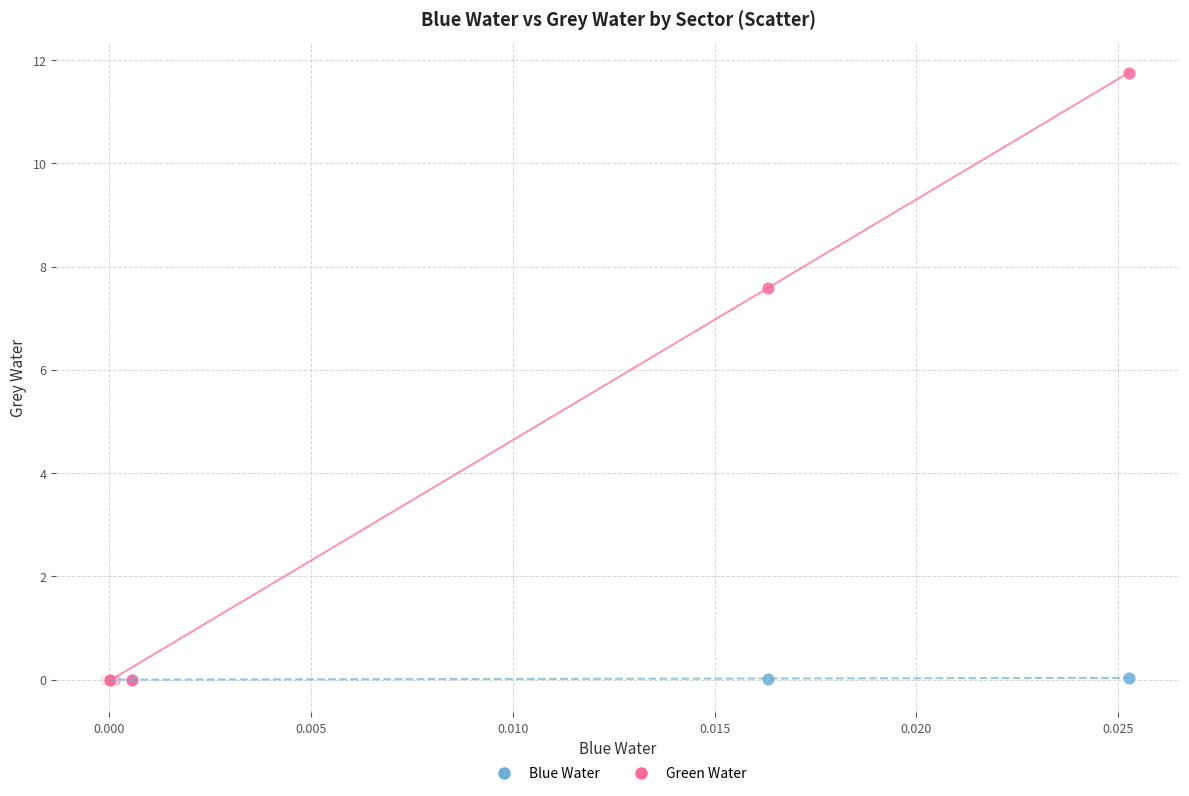

Which series reaches the maximum Y coordinate?

Green Water